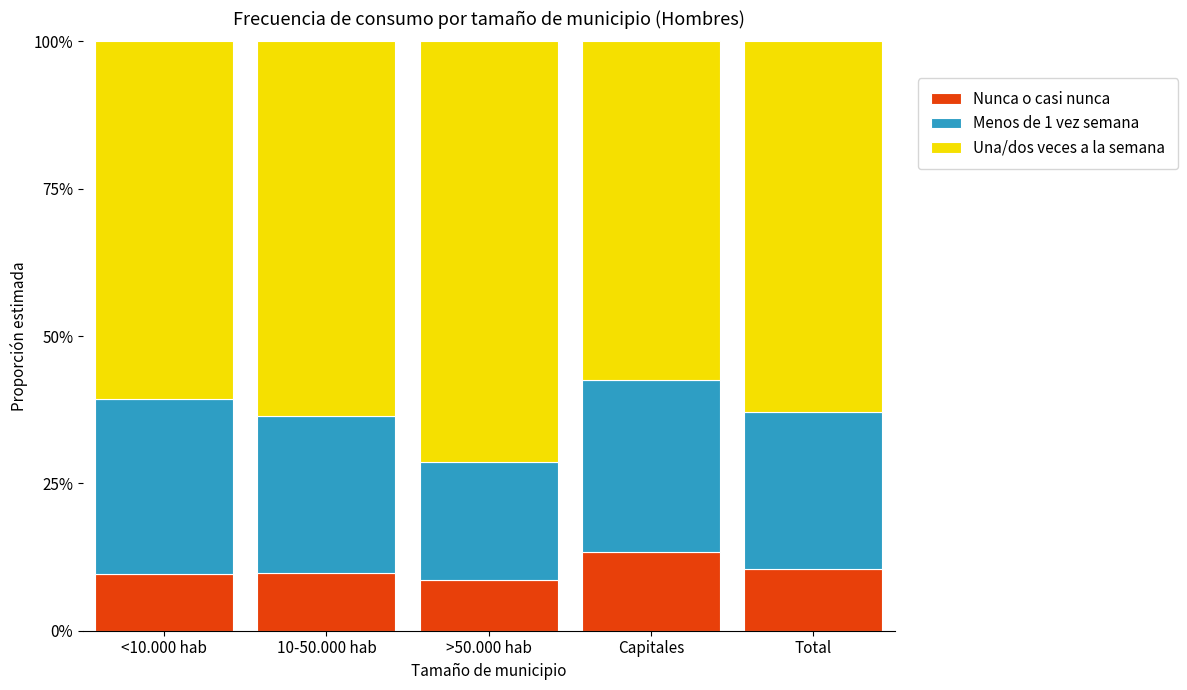

List the series in order of their overall mean, lowest first.

Nunca o casi nunca, Menos de 1 vez semana, Una/dos veces a la semana